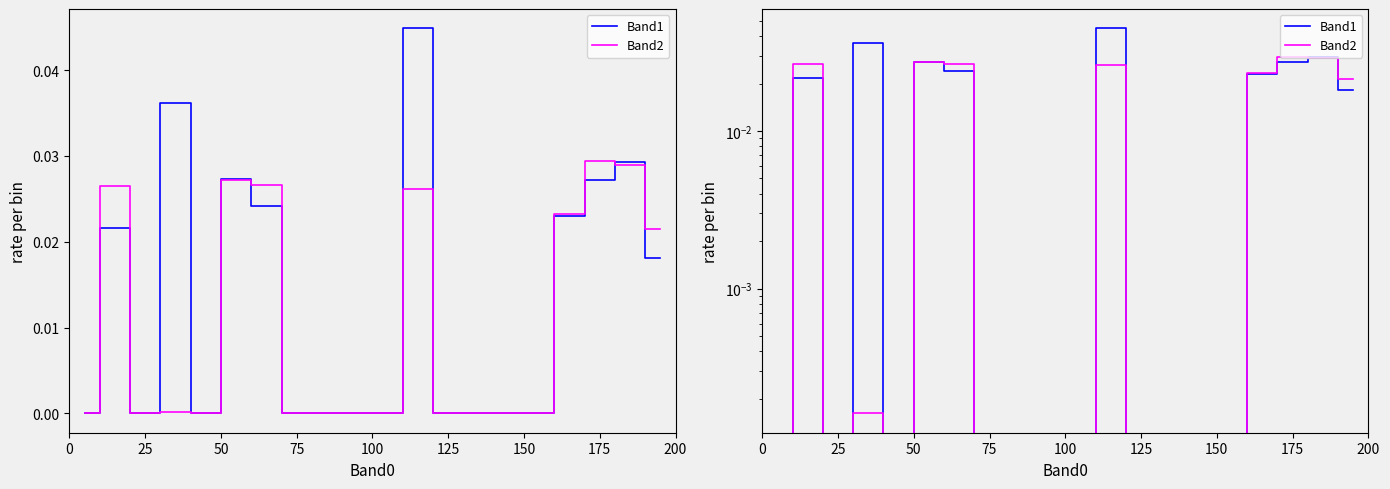

At how many categories does at least one series exceed 0?

9